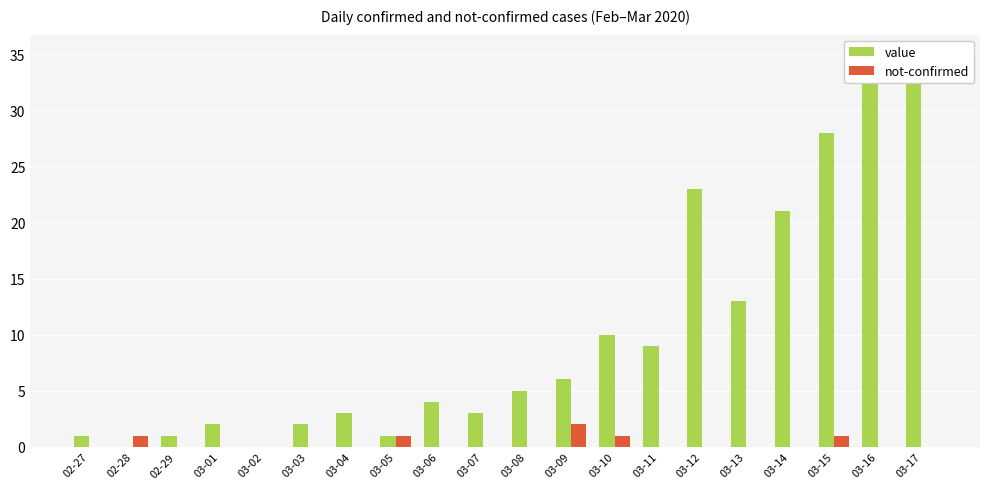

How many categories are shown in the chart?

20